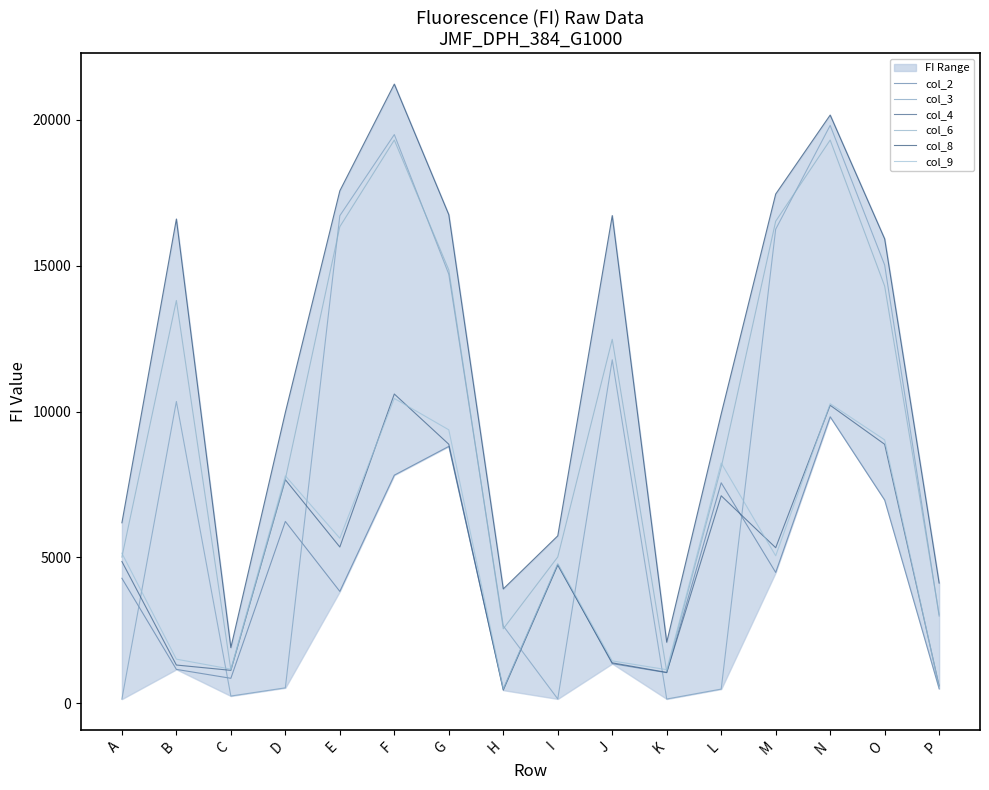

The value of col_4 at A is 7003. True or false?

False